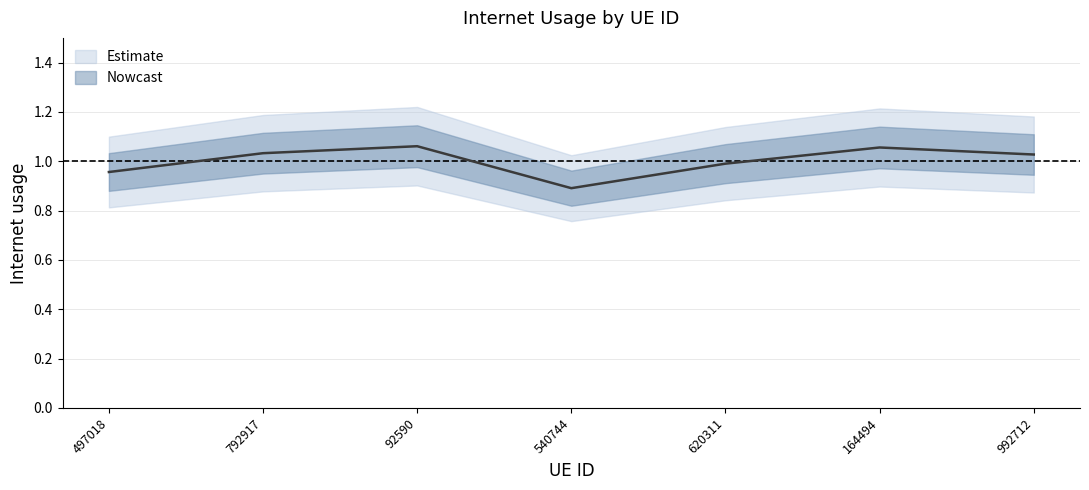

Rank the categories by value from lowest to highest.

540744, 497018, 620311, 992712, 792917, 164494, 92590